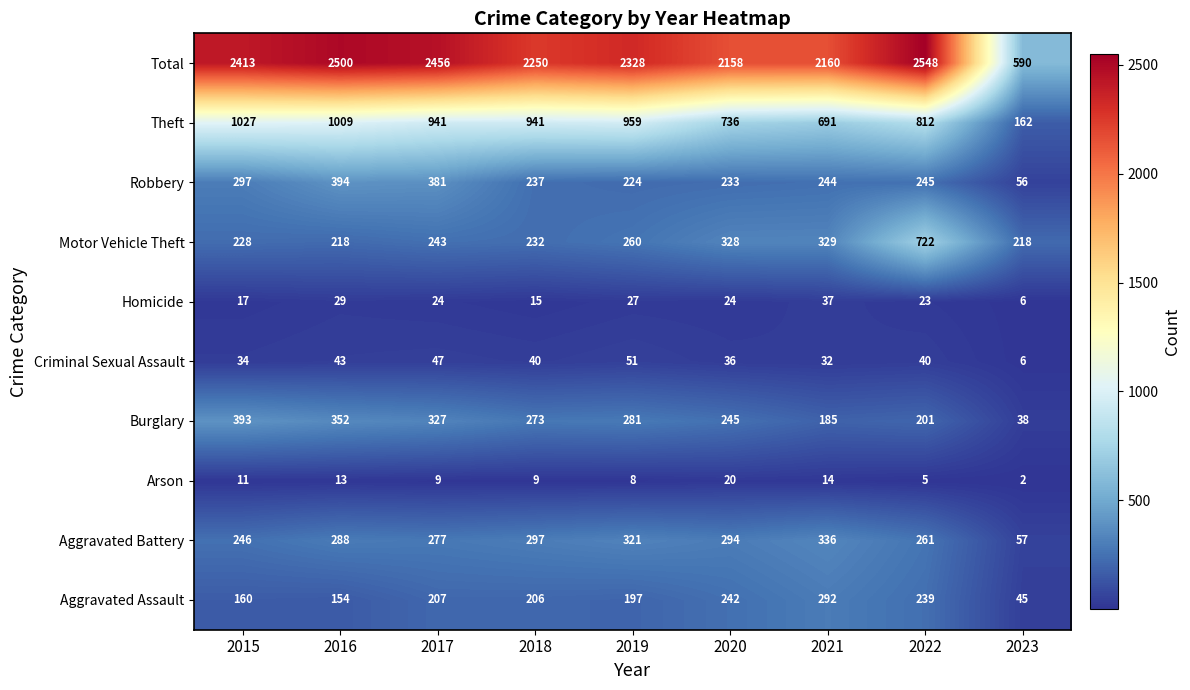

What is the sum of the Burglary values at 2022 and 2021?

386